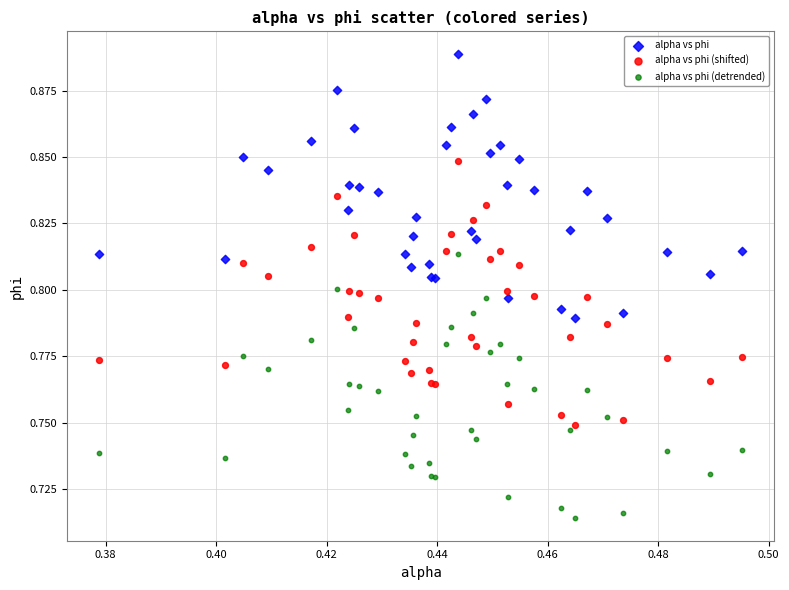

Which series reaches the minimum Y coordinate?

alpha vs phi (detrended)